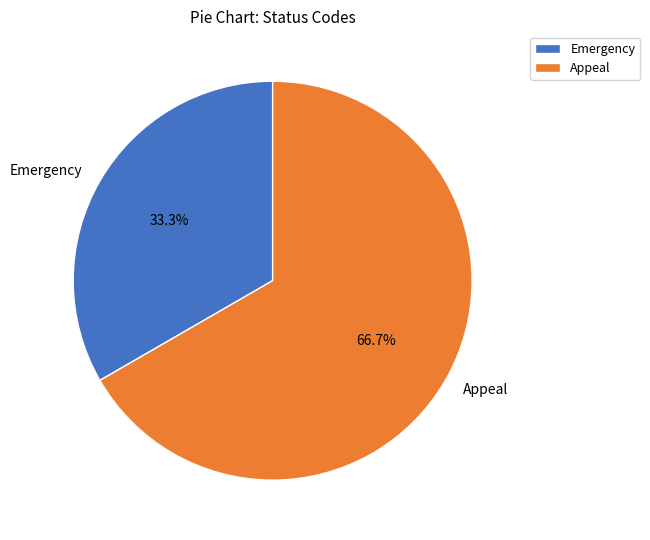

Is the sum of Appeal and Emergency greater than half?

Yes